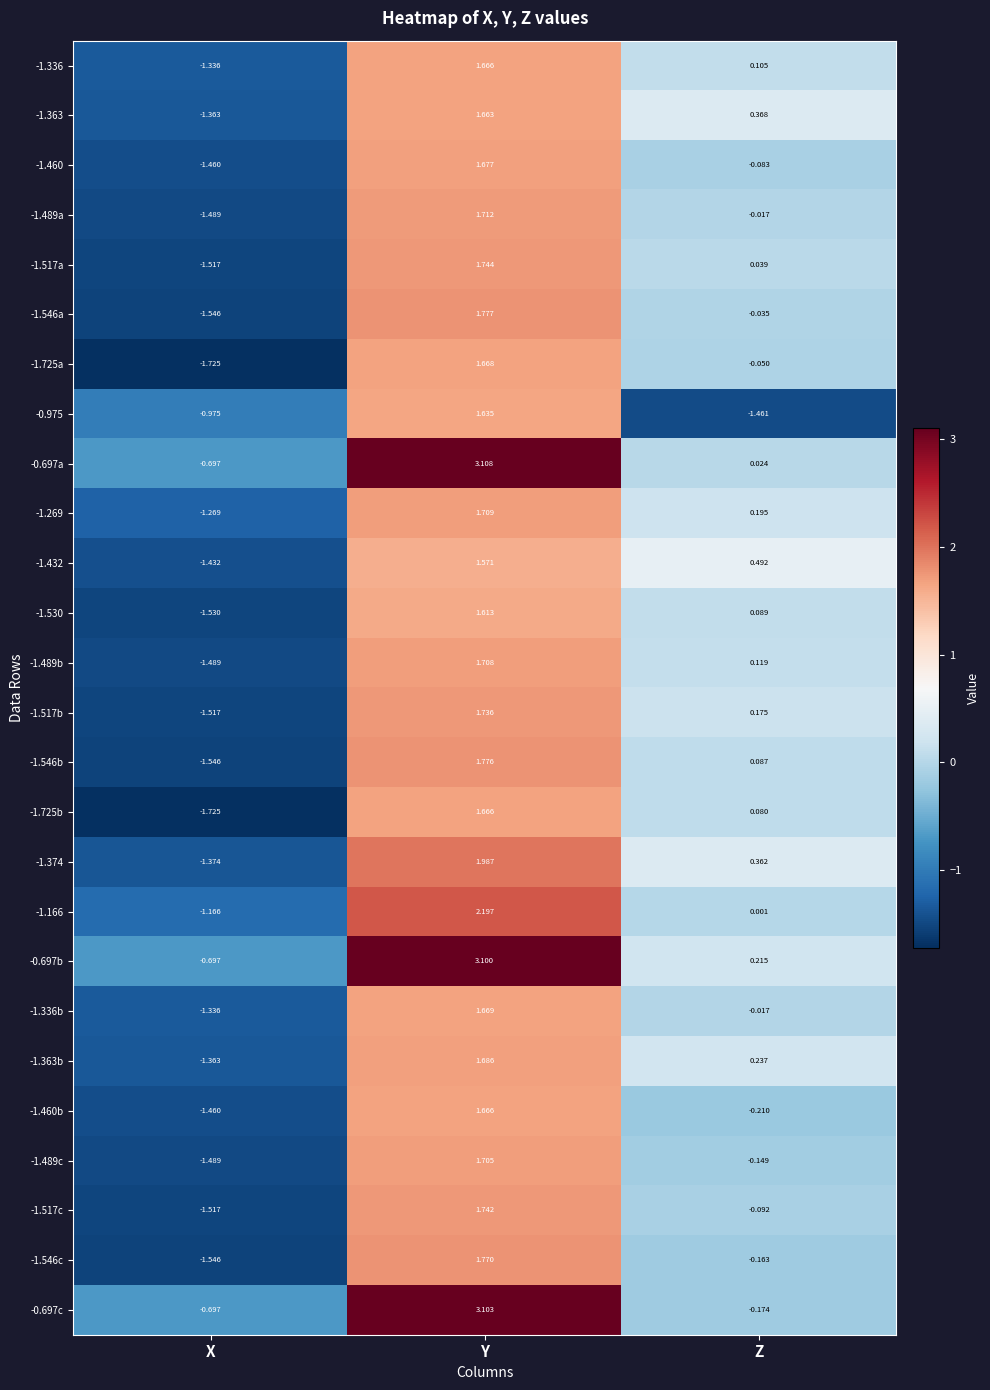

Which category has the lowest value across all series?

X